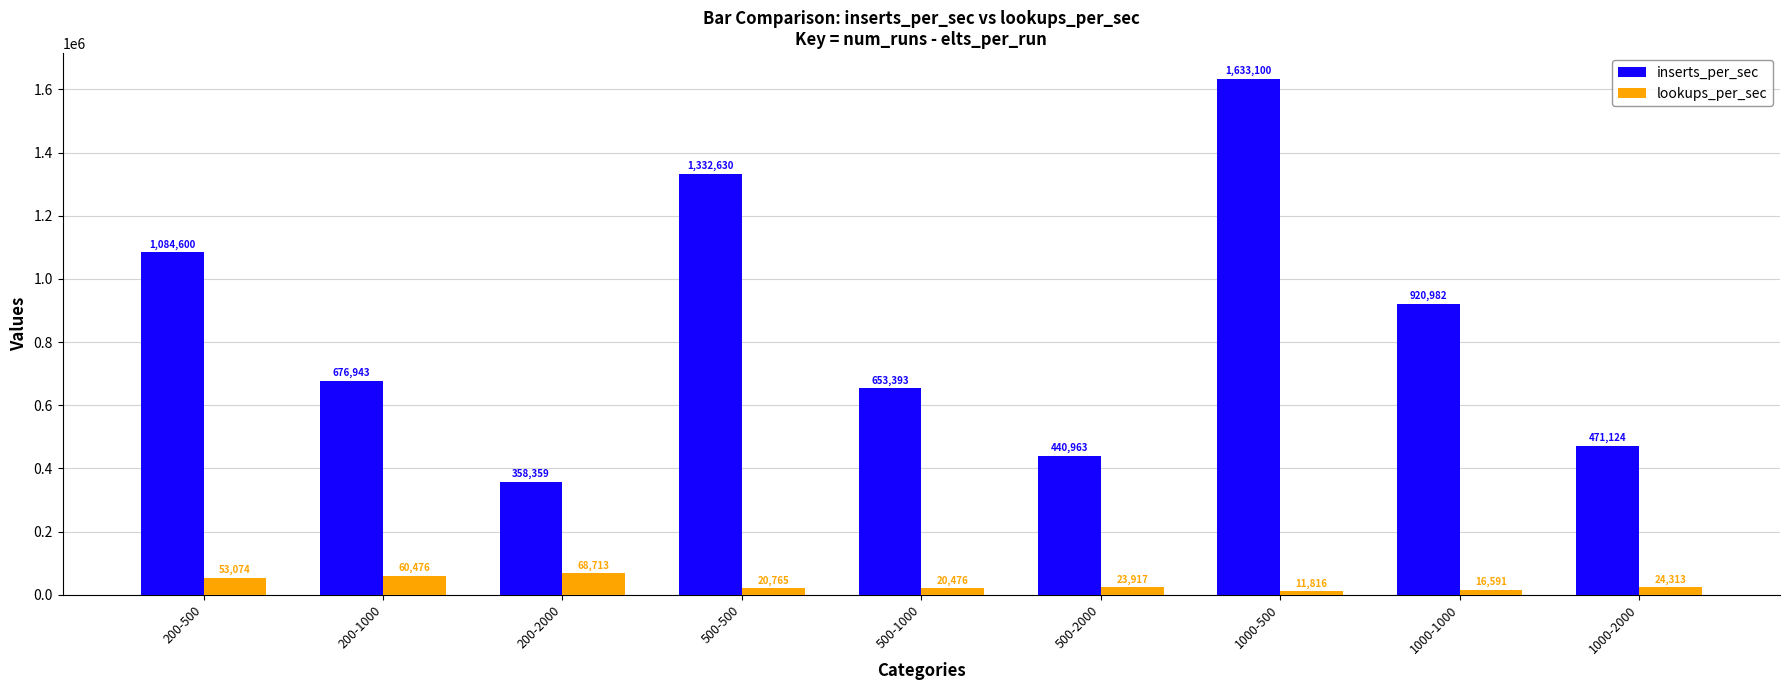

What is the difference between the highest and lowest values at 500-2000?

417046.2